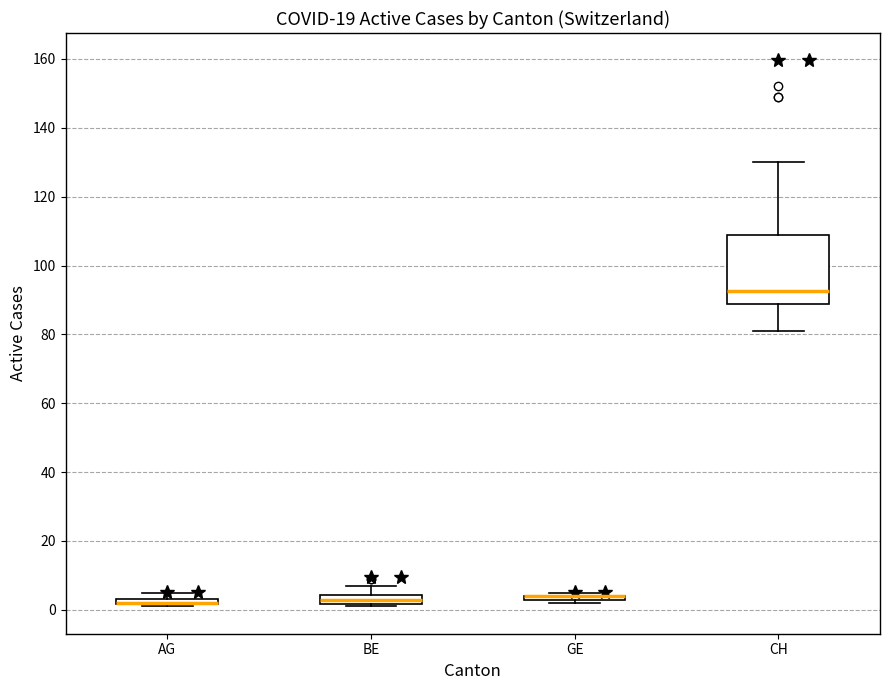

Which box is the tallest, from its lower edge to its upper edge?

CH